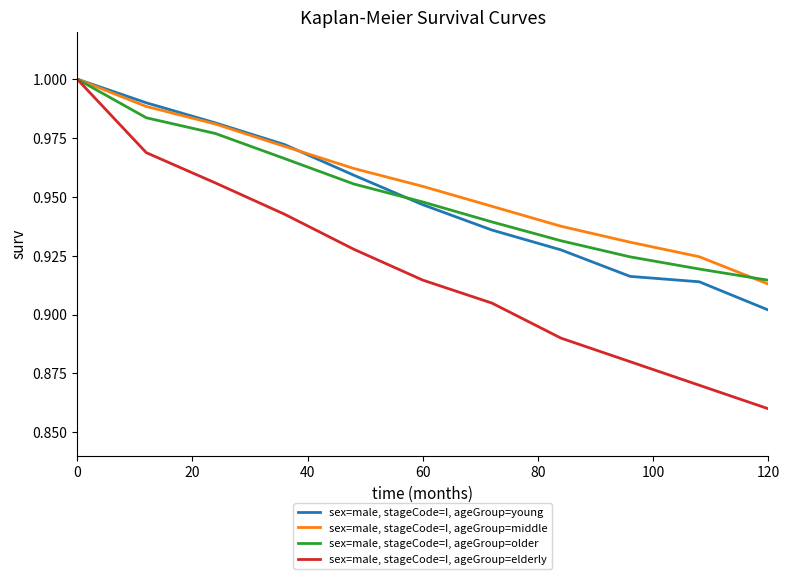

Which series has the largest range (max minus min)?

sex=male, stageCode=I, ageGroup=elderly